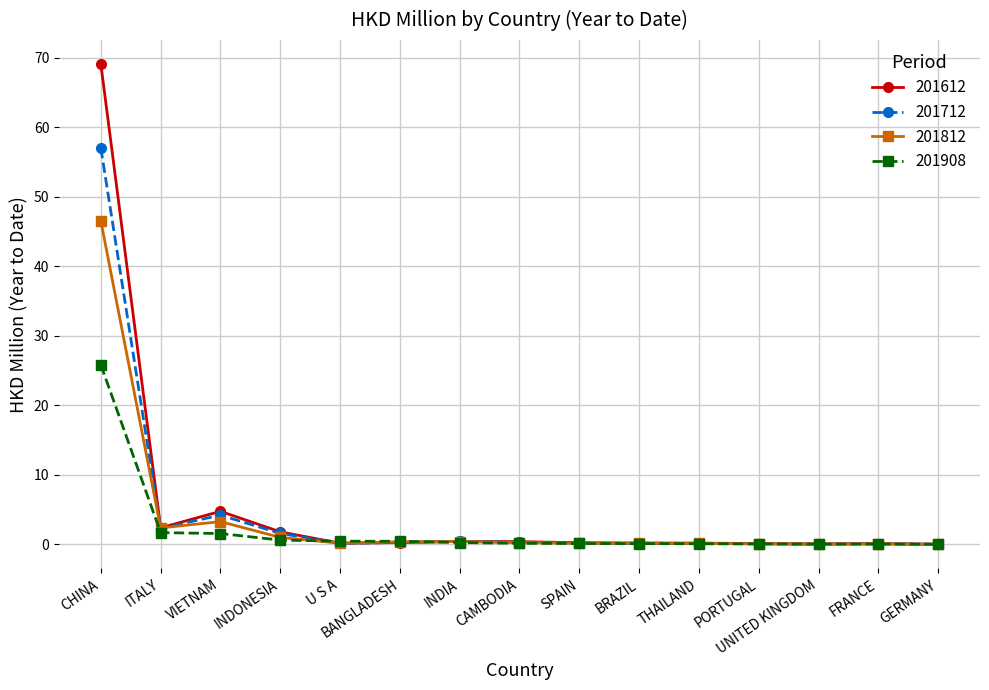

What is the value of the 201712 point at the 2nd from the left?

2.3